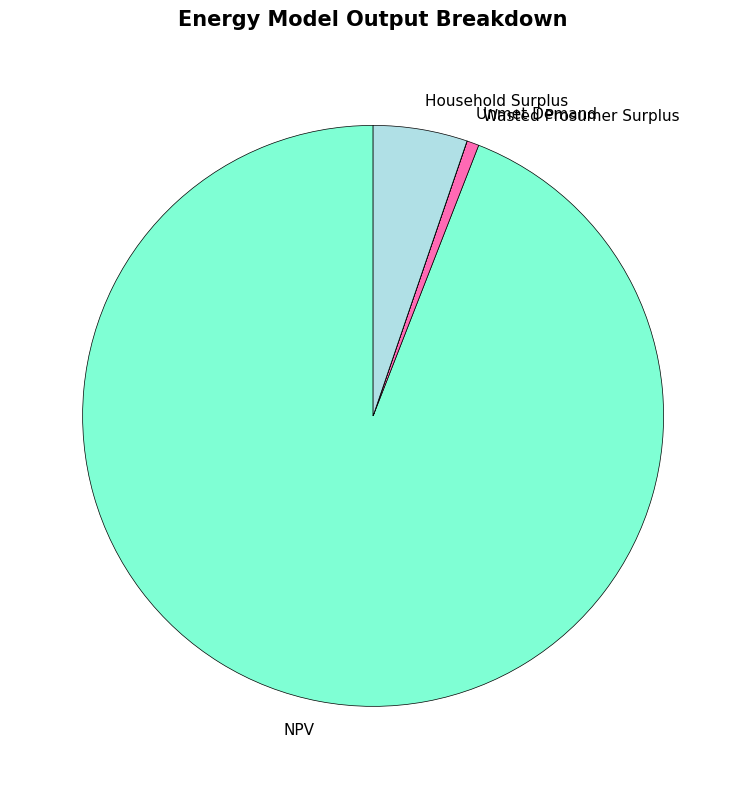

Is it true that NPV is 94% of the pie?

True